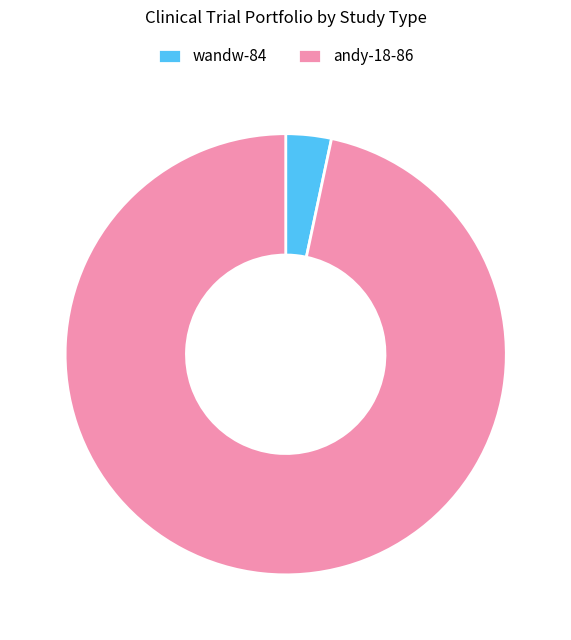

Rank the categories by value from highest to lowest.

andy-18-86, wandw-84